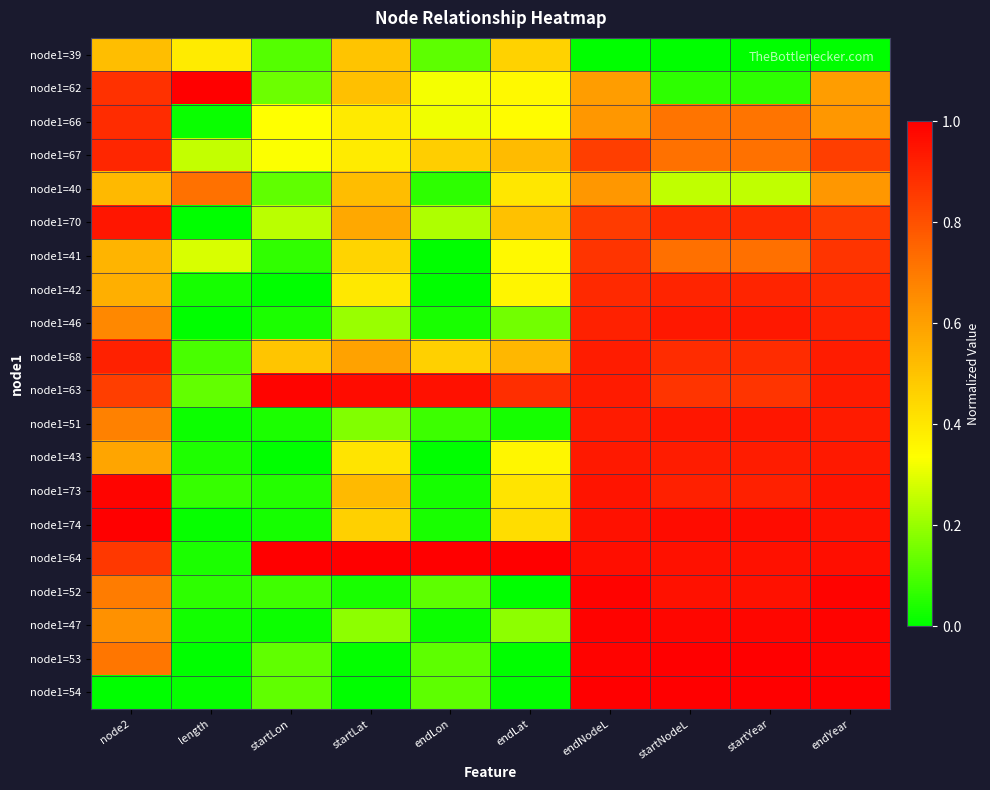

What is the spread (max minus min) of values at startLat?

1.0